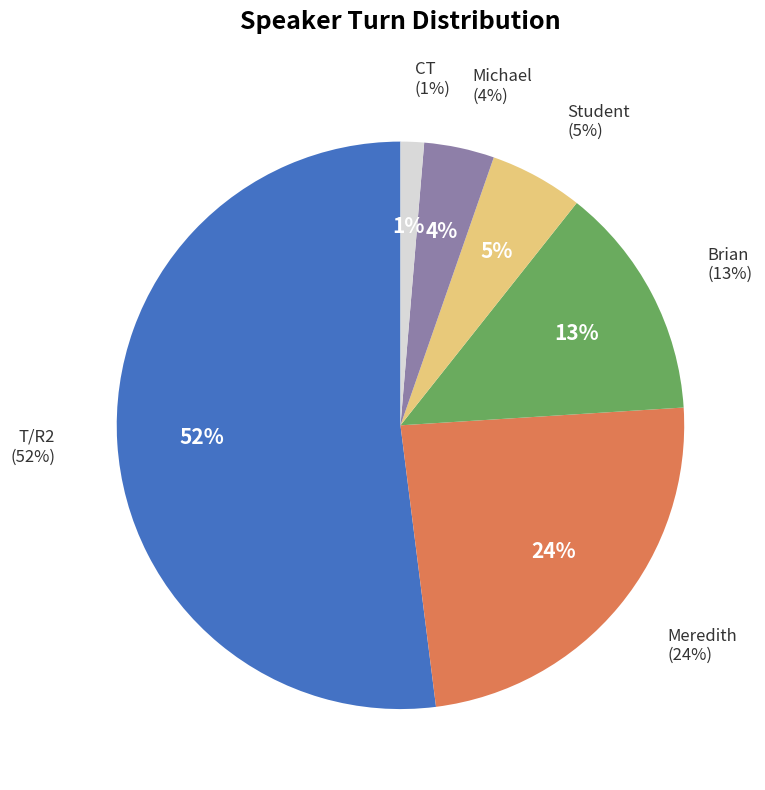

To the nearest percent, what is the combined percentage of Meredith and Student?

29%